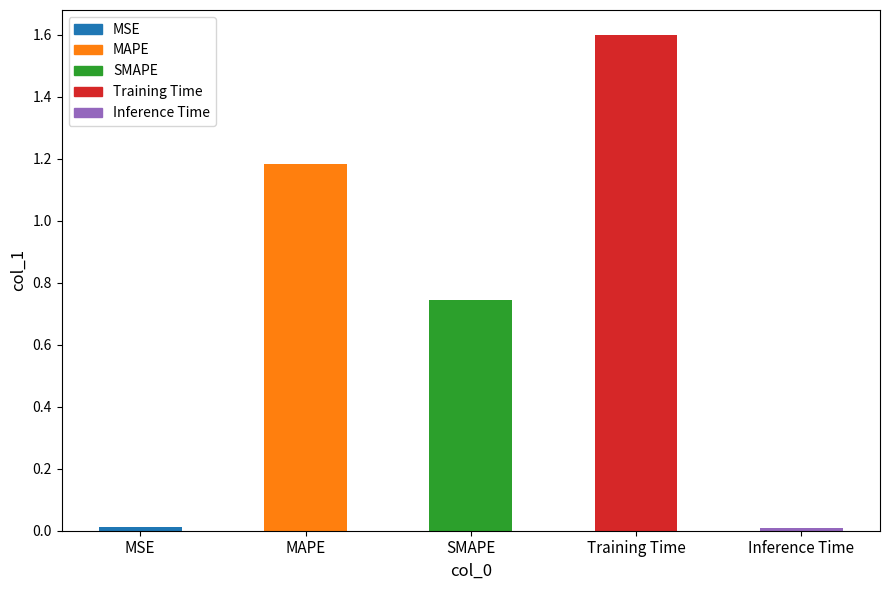

What is the change in value from MAPE to SMAPE?

-0.4